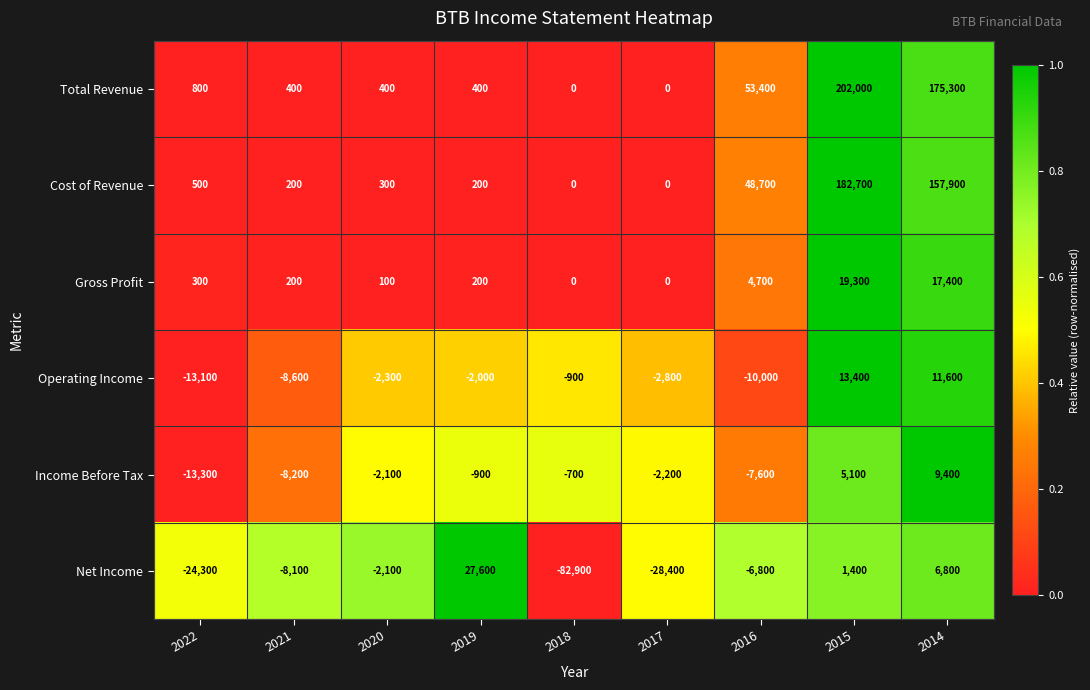

What is the spread (max minus min) of values at 2017?

28400